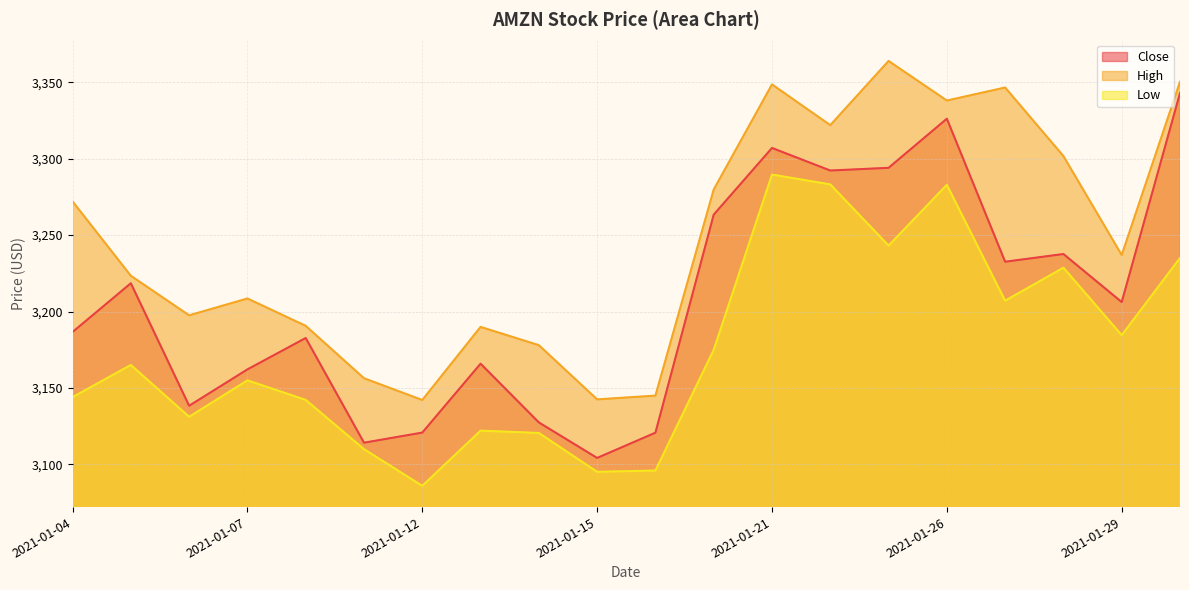

Is the value of High at 2021-01-11 greater than the value of Close at 2021-01-20?

No